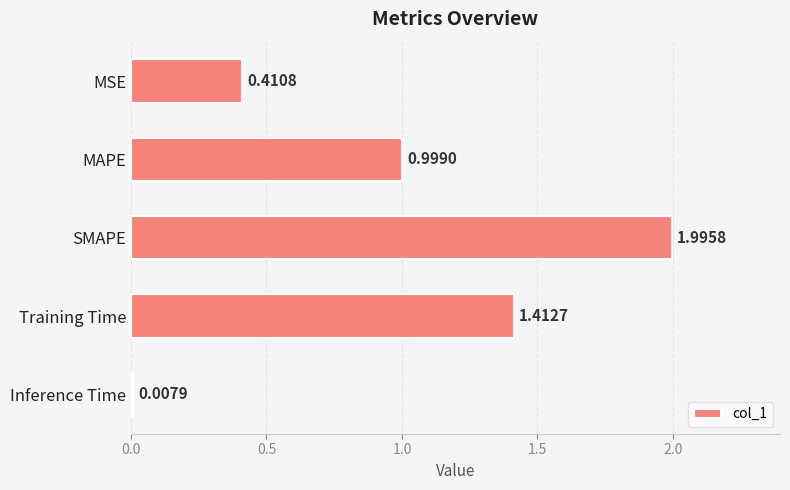

List the labels in order of value, largest first.

SMAPE, Training Time, MAPE, MSE, Inference Time